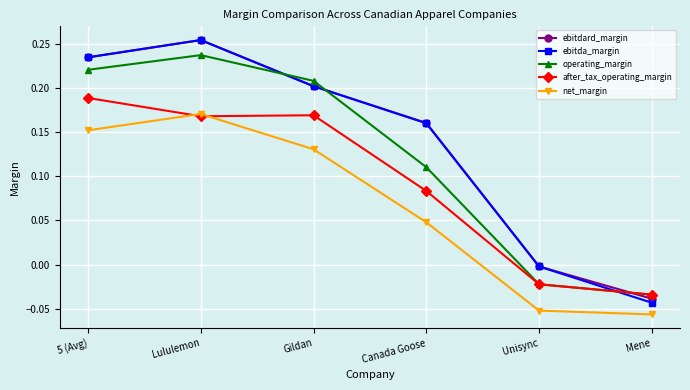

The ebitda_margin series shows 0.2 at Canada Goose. True or false?

True